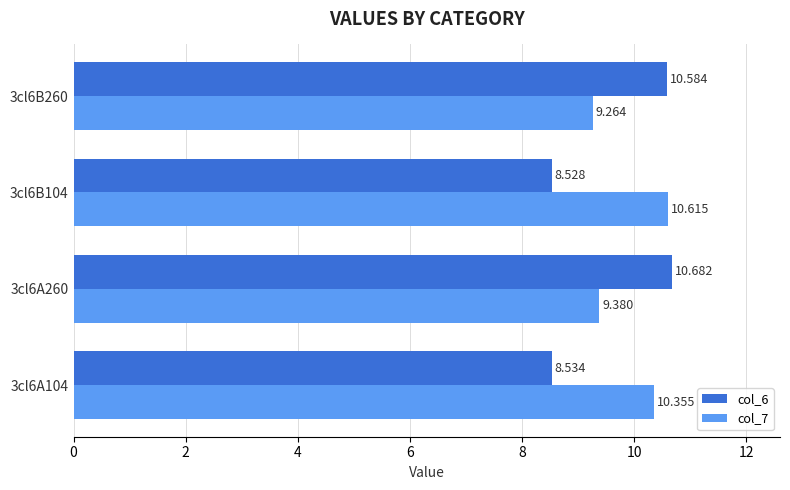

Is the value of col_6 at 3cl6A104 greater than the value of col_7 at 3cl6A260?

No